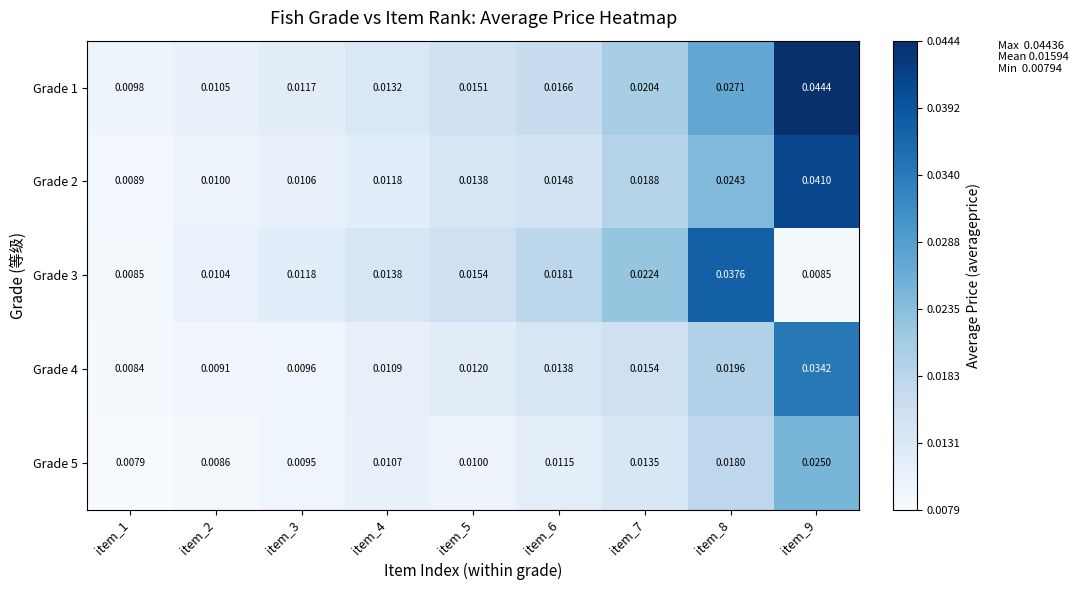

Is the value of Grade 4 at item_7 greater than the value of Grade 5 at item_2?

Yes